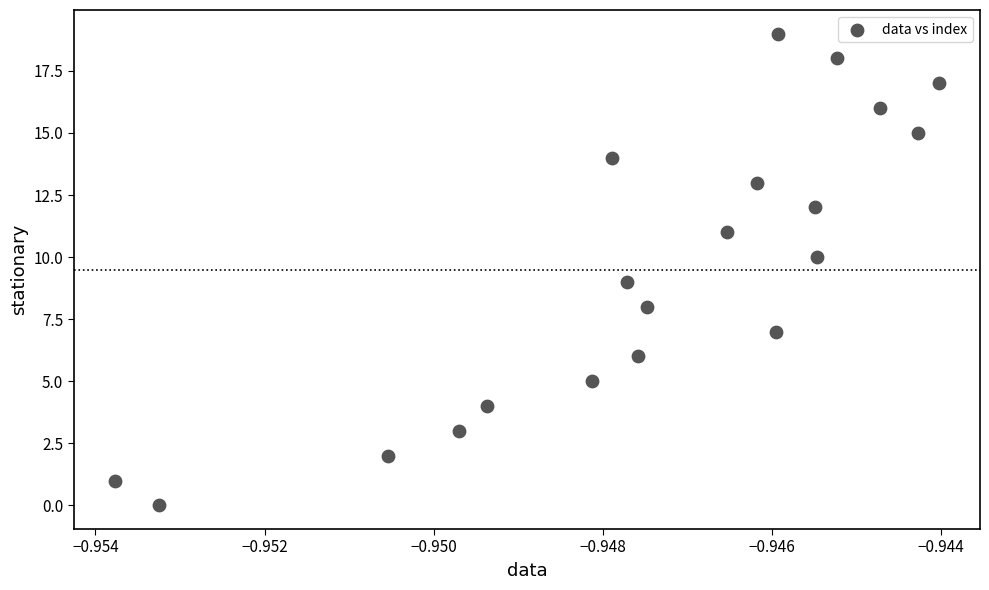

What is the range of Y values (max minus min)?

19